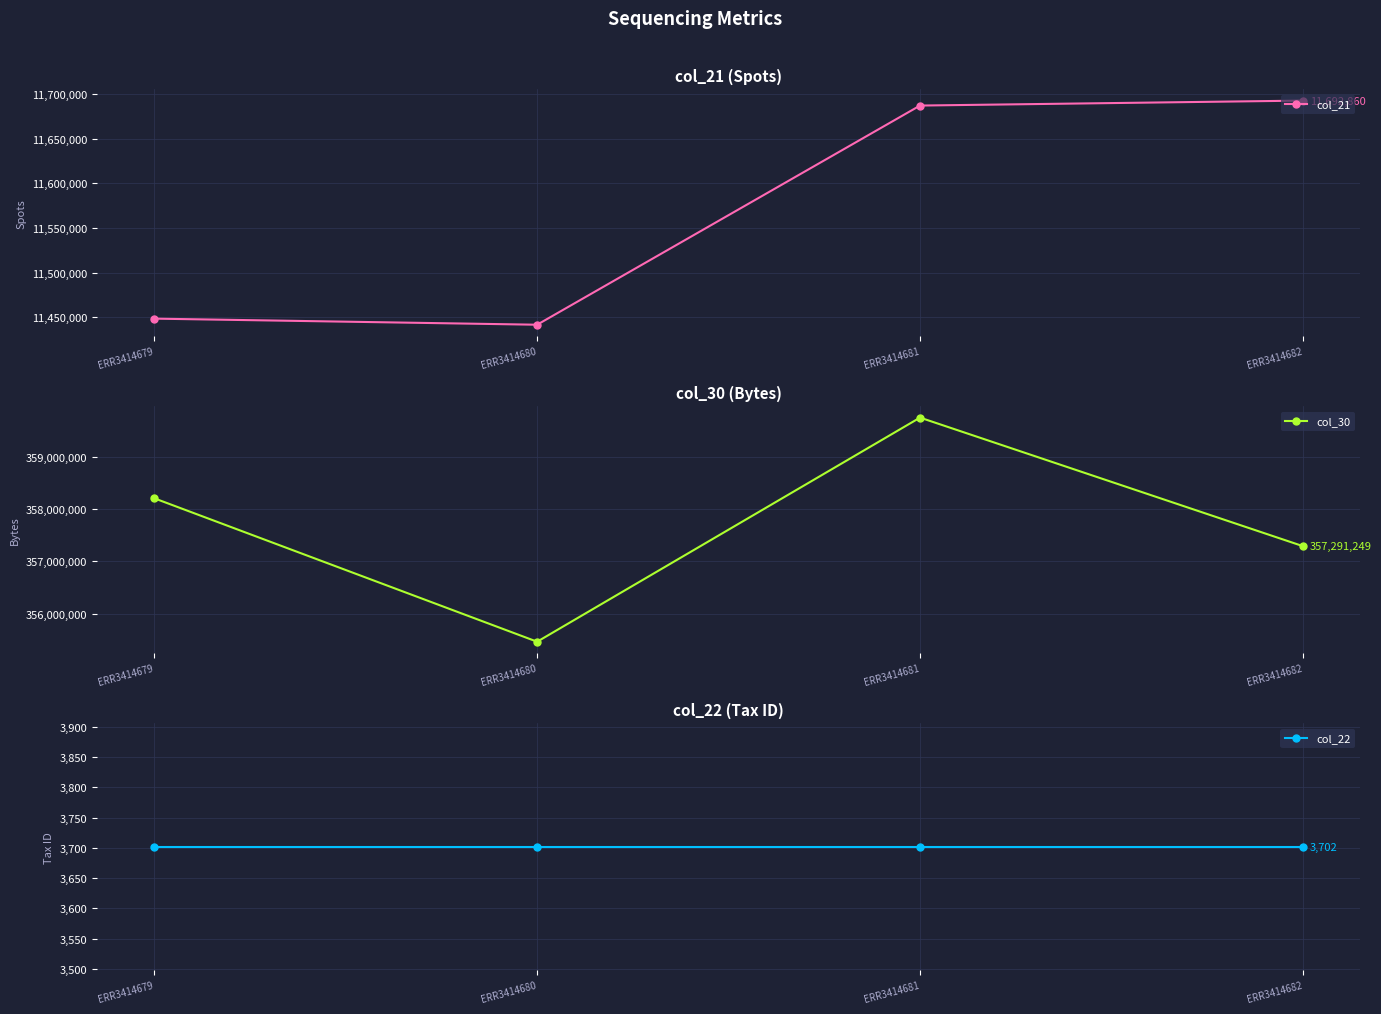

What is the difference between the second highest and second lowest values in the col_30 series?

915348